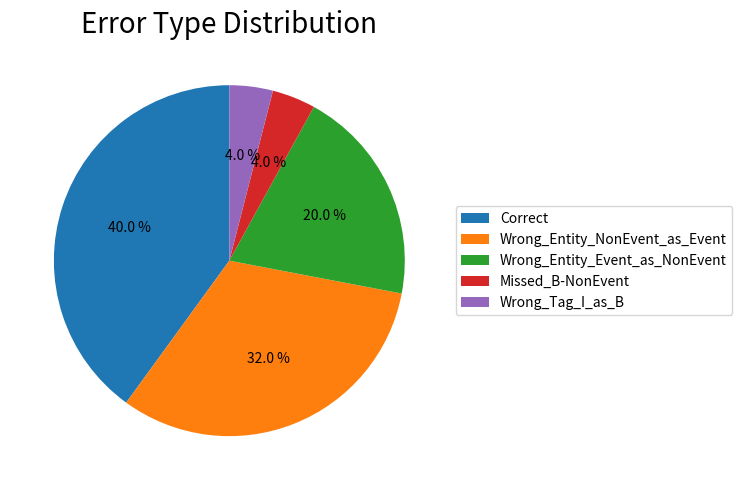

Is it true that Correct is 29% of the pie?

False